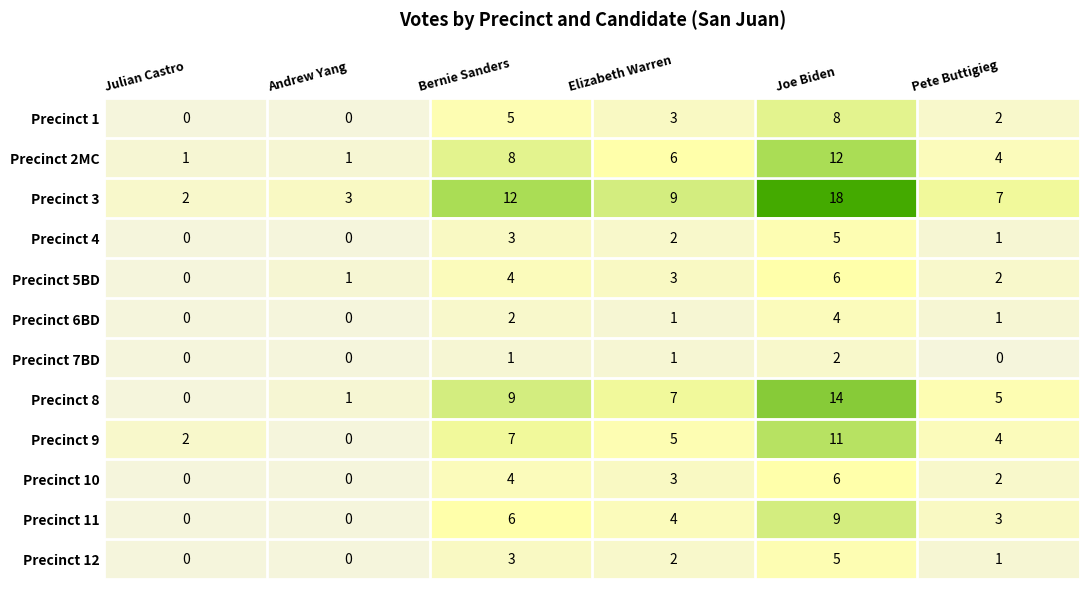

At how many categories does at least one series exceed 17?

1